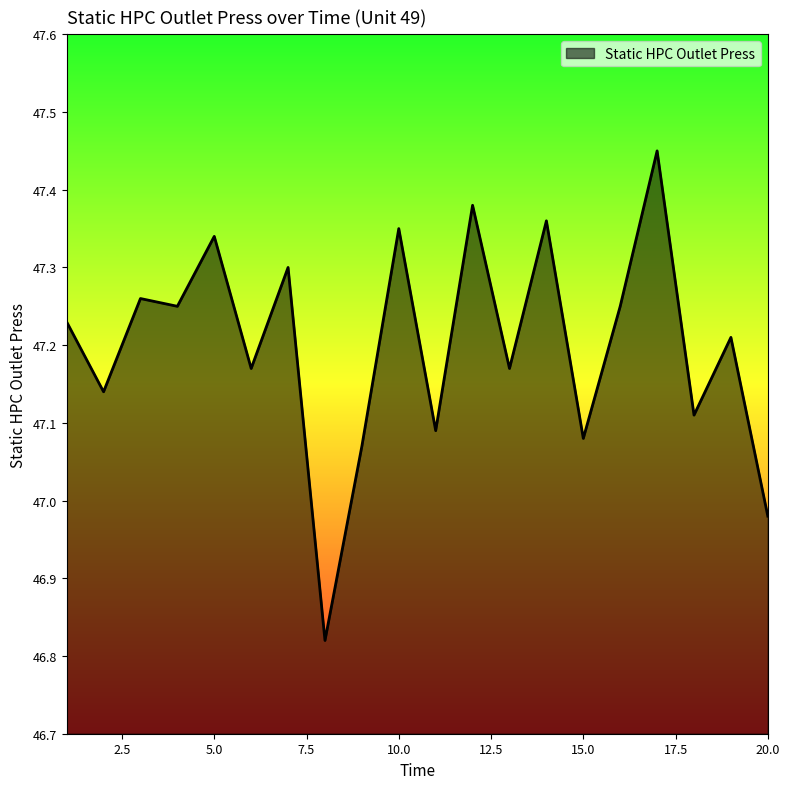

What is the difference between the maximum and minimum values?

0.6